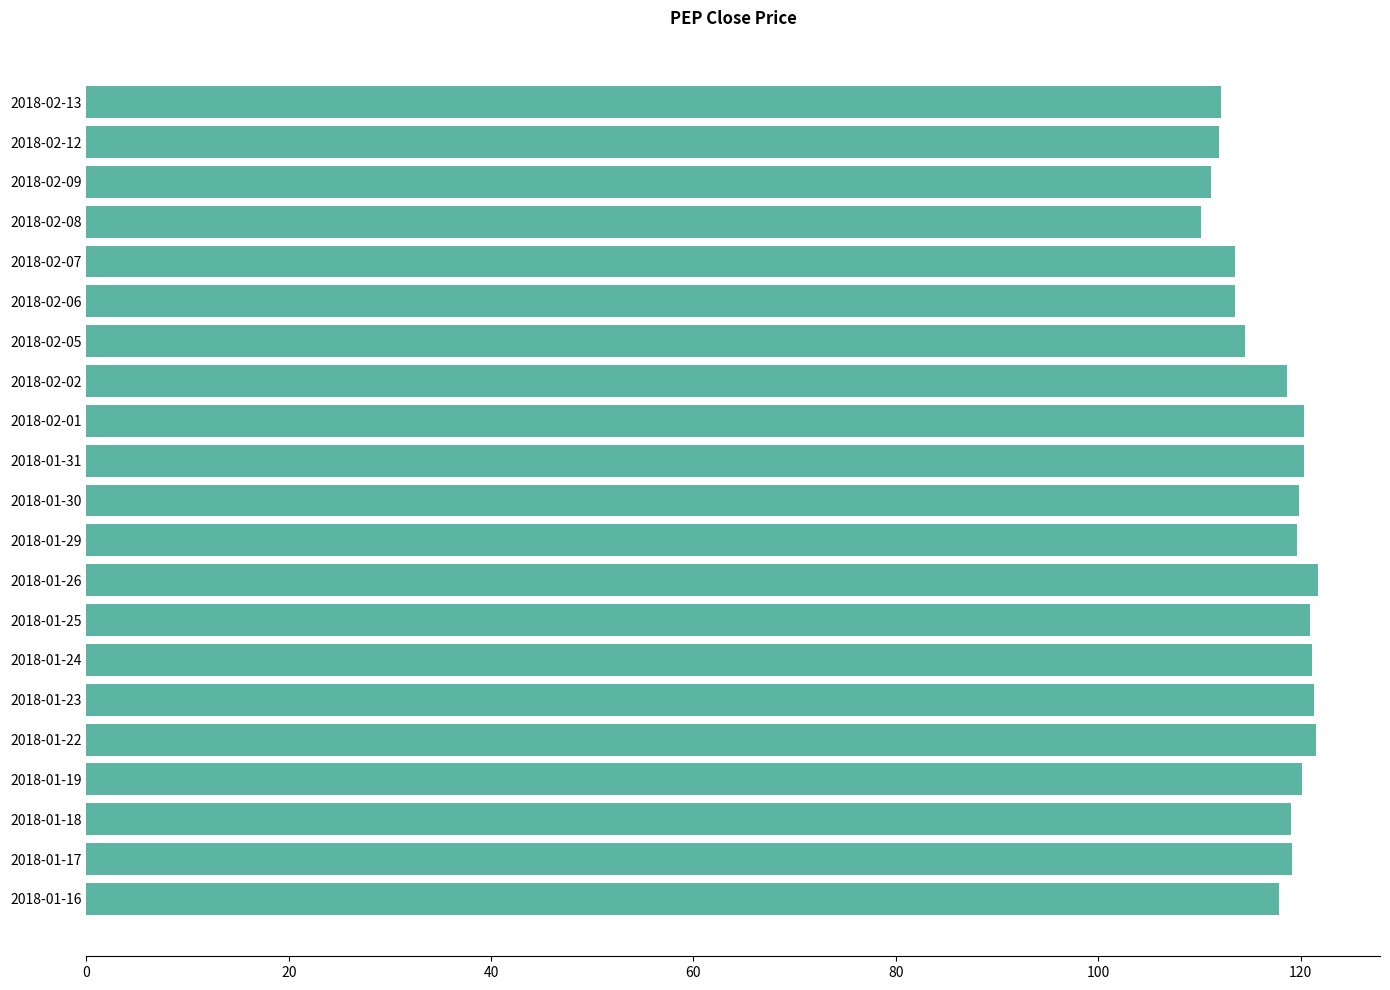

The chart shows a value of 121.5 at 2018-01-22. True or false?

True